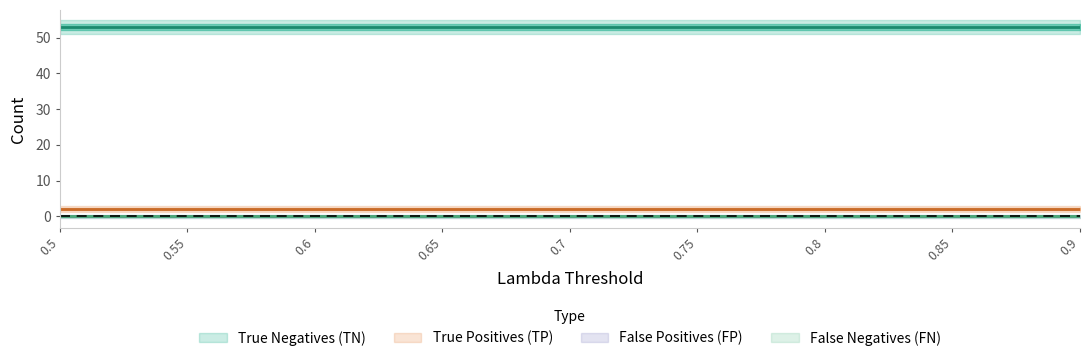

What is the maximum value shown in the chart?

53